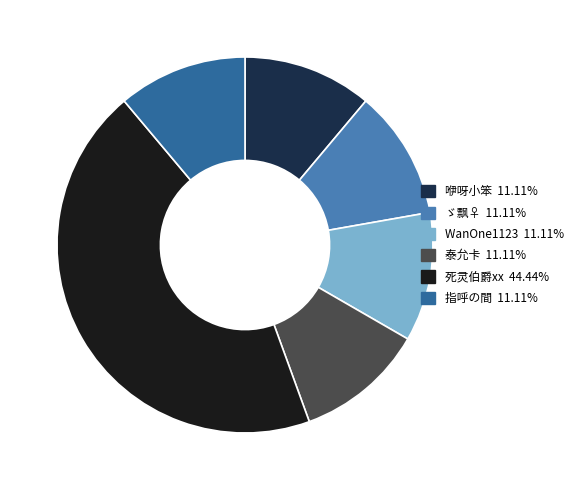

Between 泰允卡 and 死灵伯爵xx, which is larger?

死灵伯爵xx